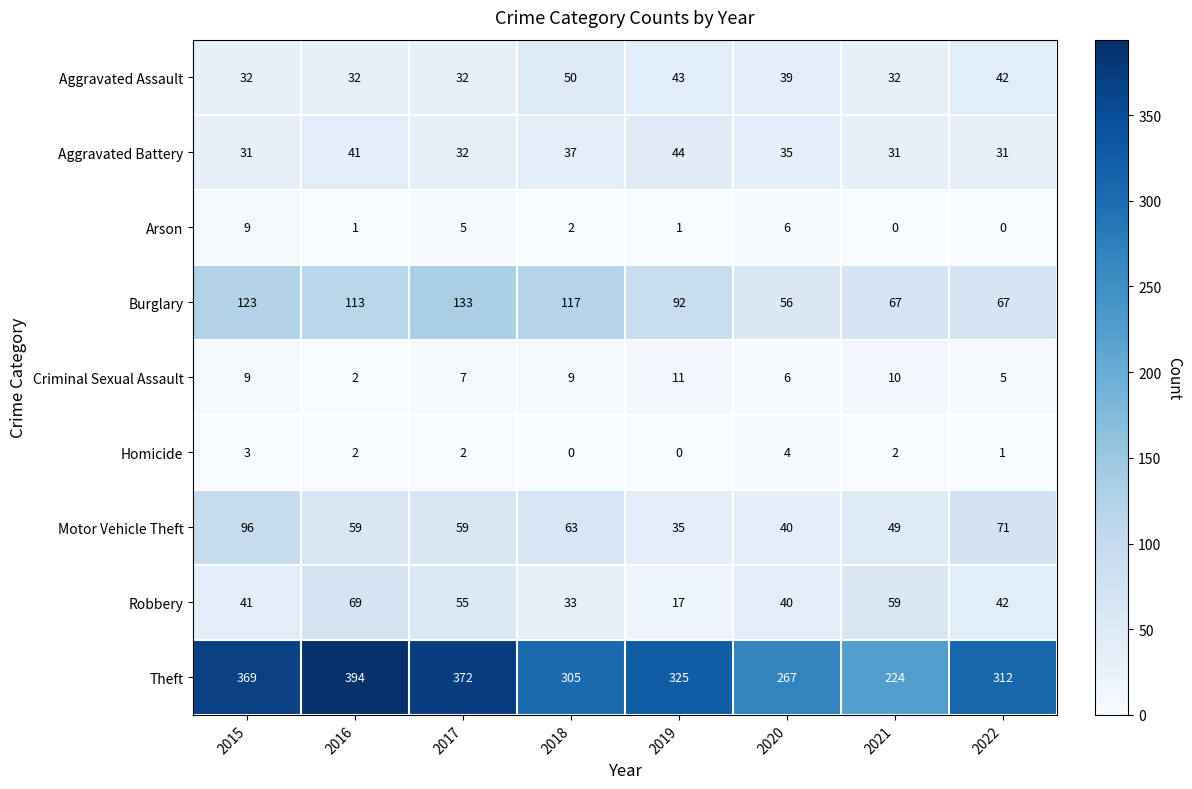

What is the maximum value for Theft?

394